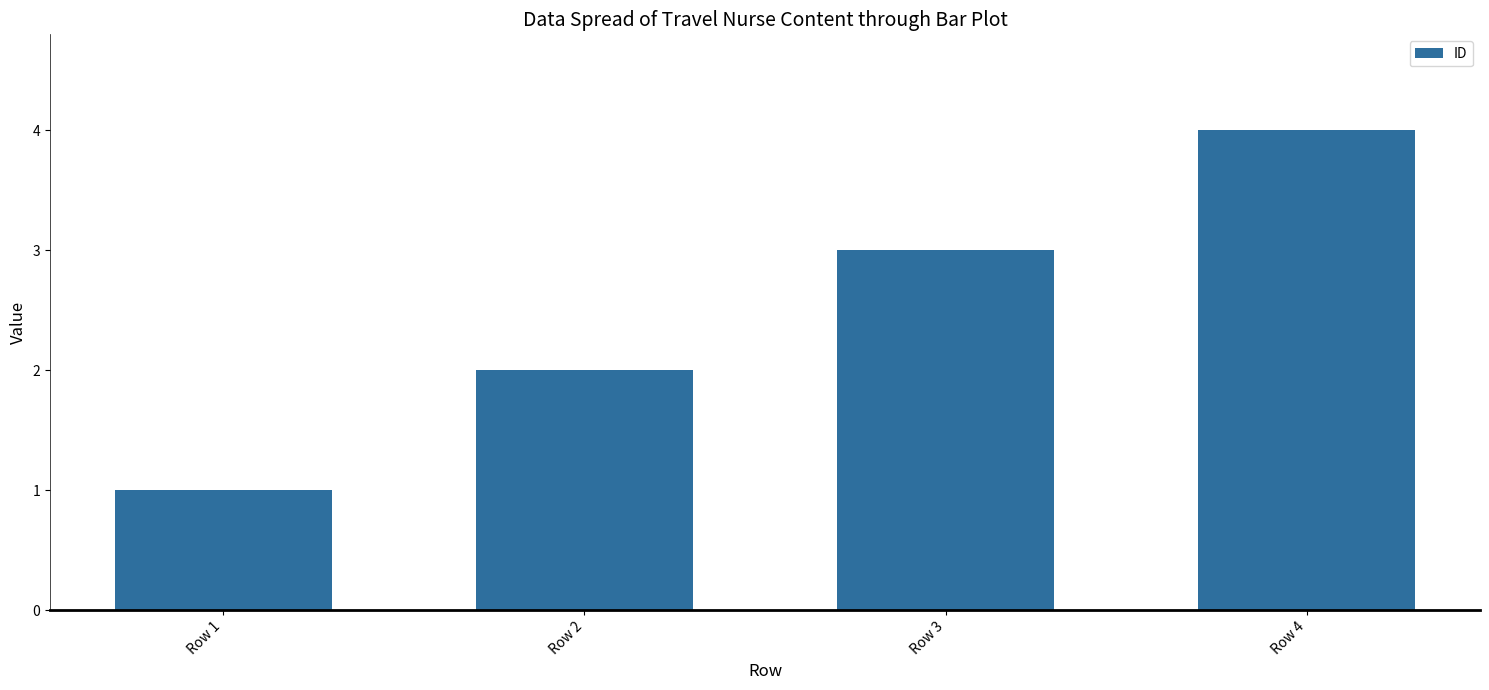

The value at Row 3 is 3. True or false?

True